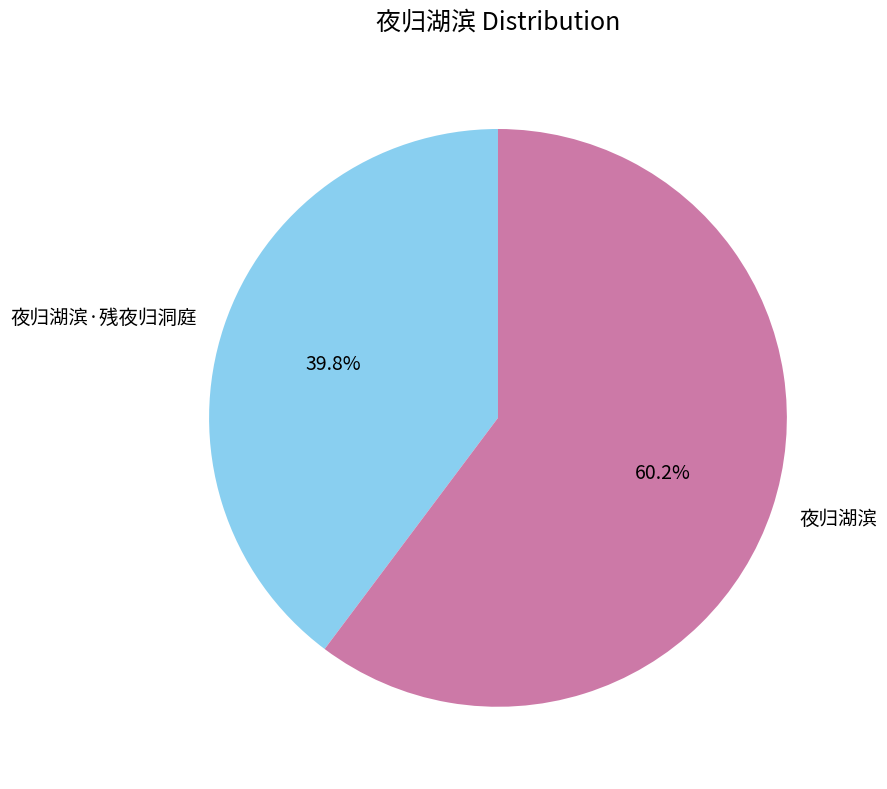

Which category has the smallest portion of the pie?

夜归湖滨·残夜归洞庭